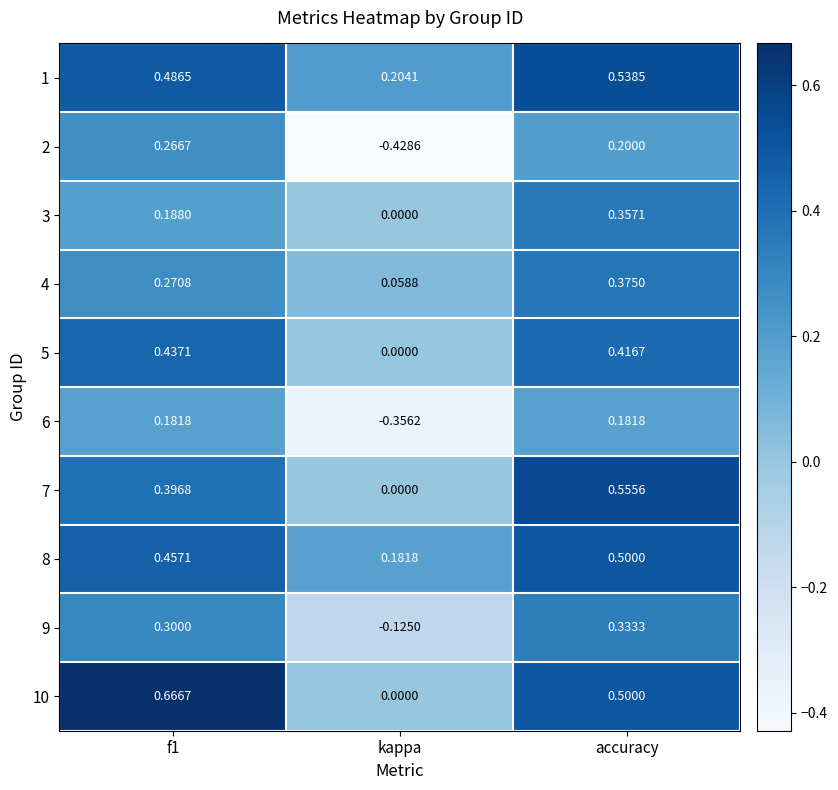

What is the total value across all series at f1?

3.7